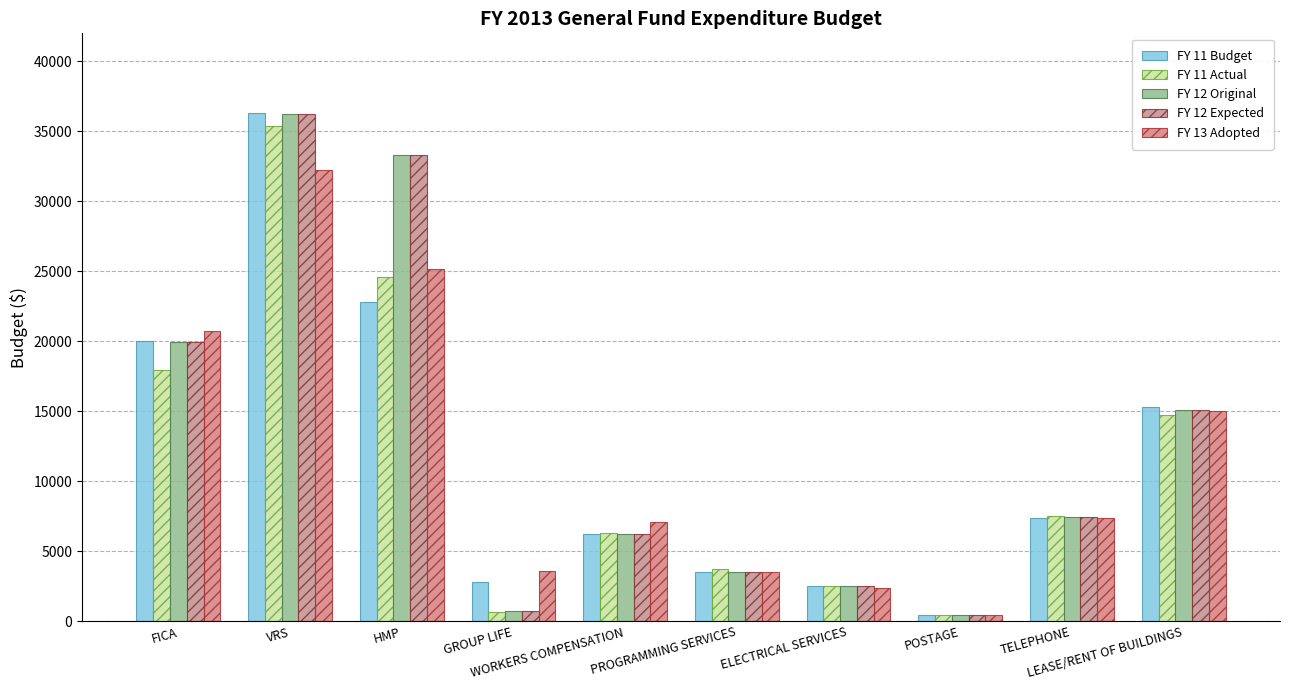

How many data points in FY 11 Budget are less than 7400?

5